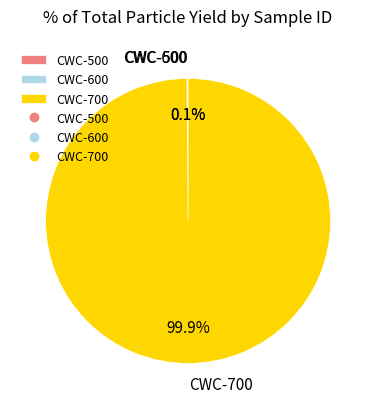

Which slice represents more than half of the pie?

CWC-700